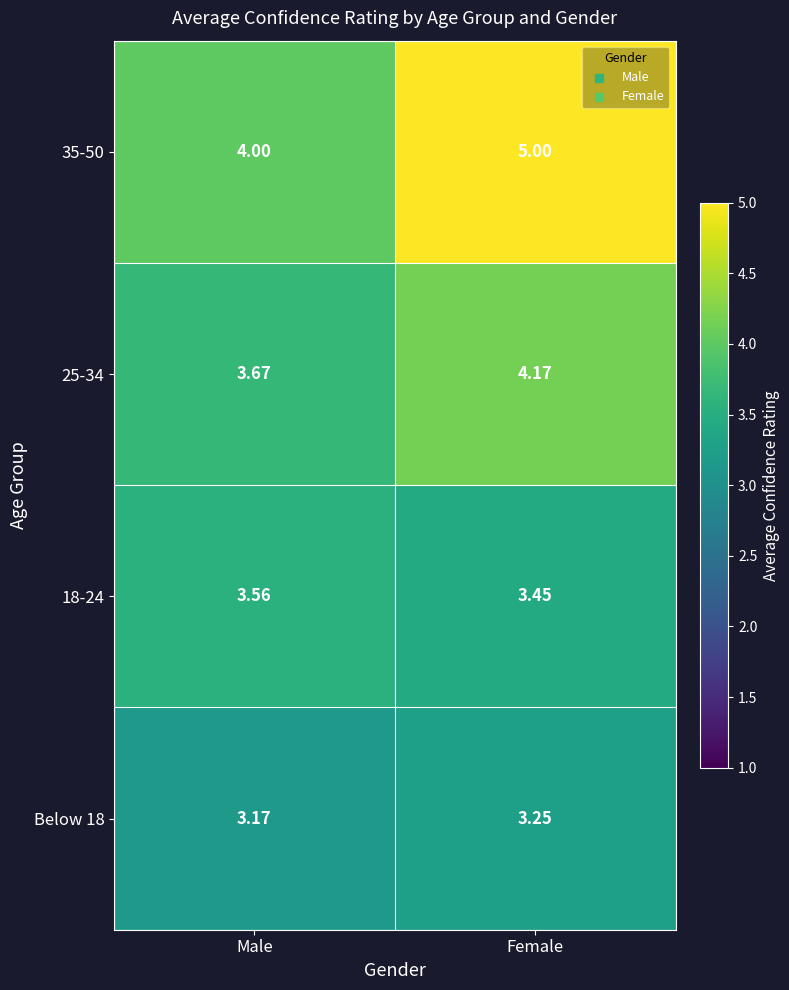

Rank the series by their average value, from highest to lowest.

35-50, 25-34, 18-24, Below 18